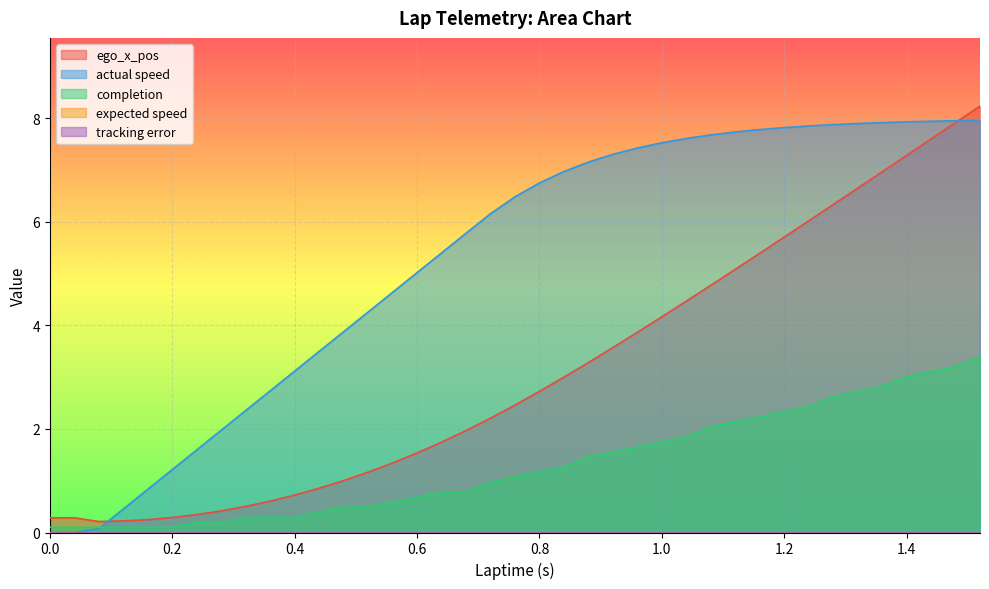

What is the sum of the completion values at 0.36 and 0.32?

0.6